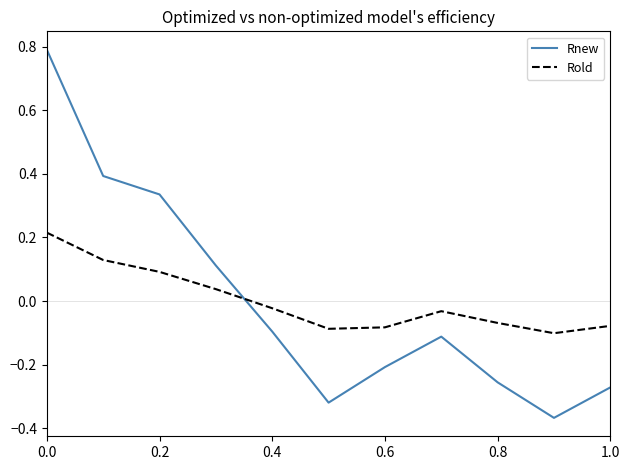

Rank the series by their maximum value, from lowest to highest.

Rold, Rnew